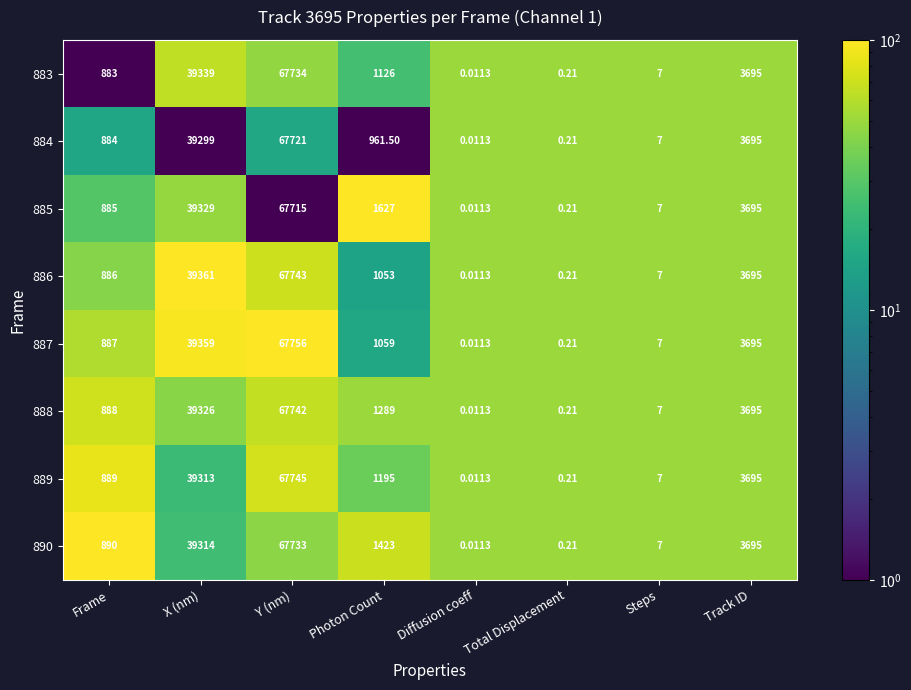

Is the value of 884 at Track ID greater than the value of 883 at X (nm)?

No